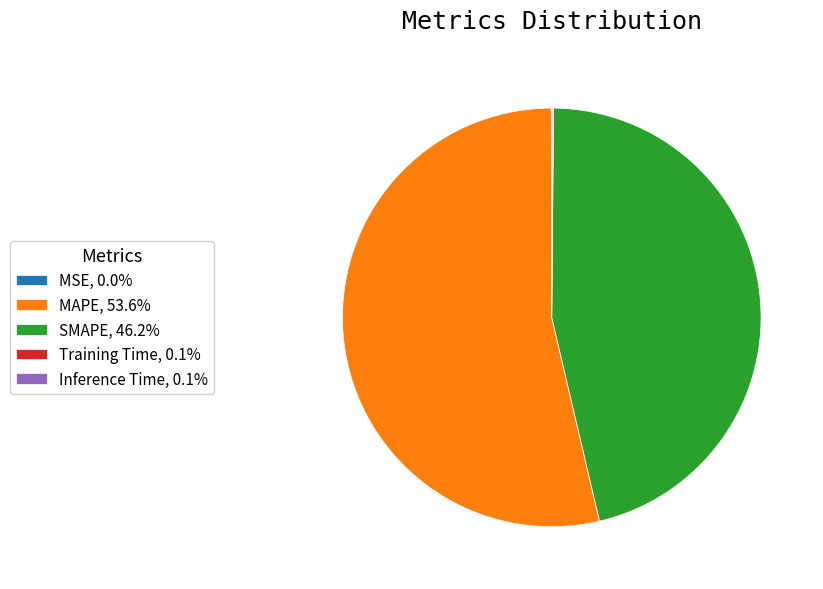

Does any single category account for the majority?

Yes